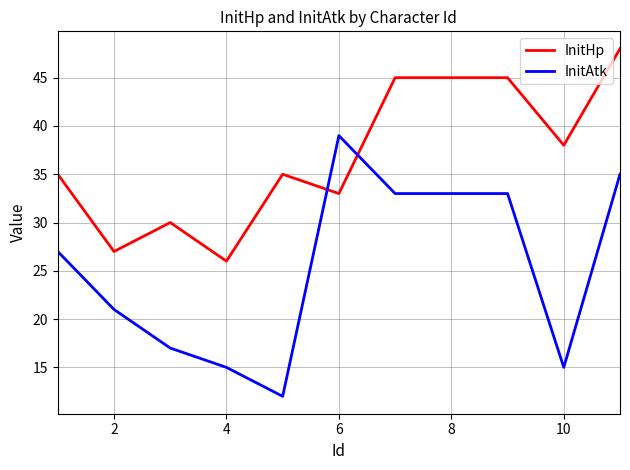

Which series has the largest total across all categories?

InitHp